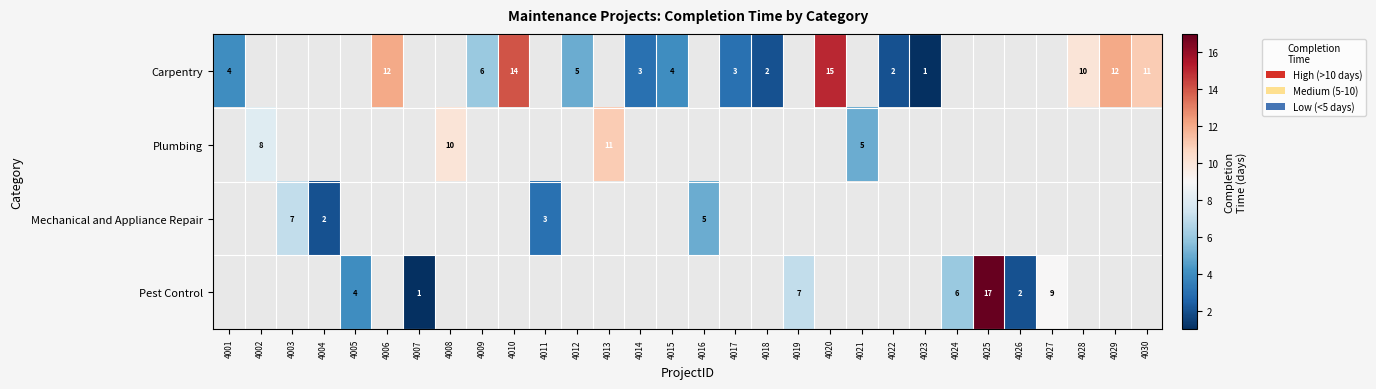

At how many categories does at least one series exceed 8?

10